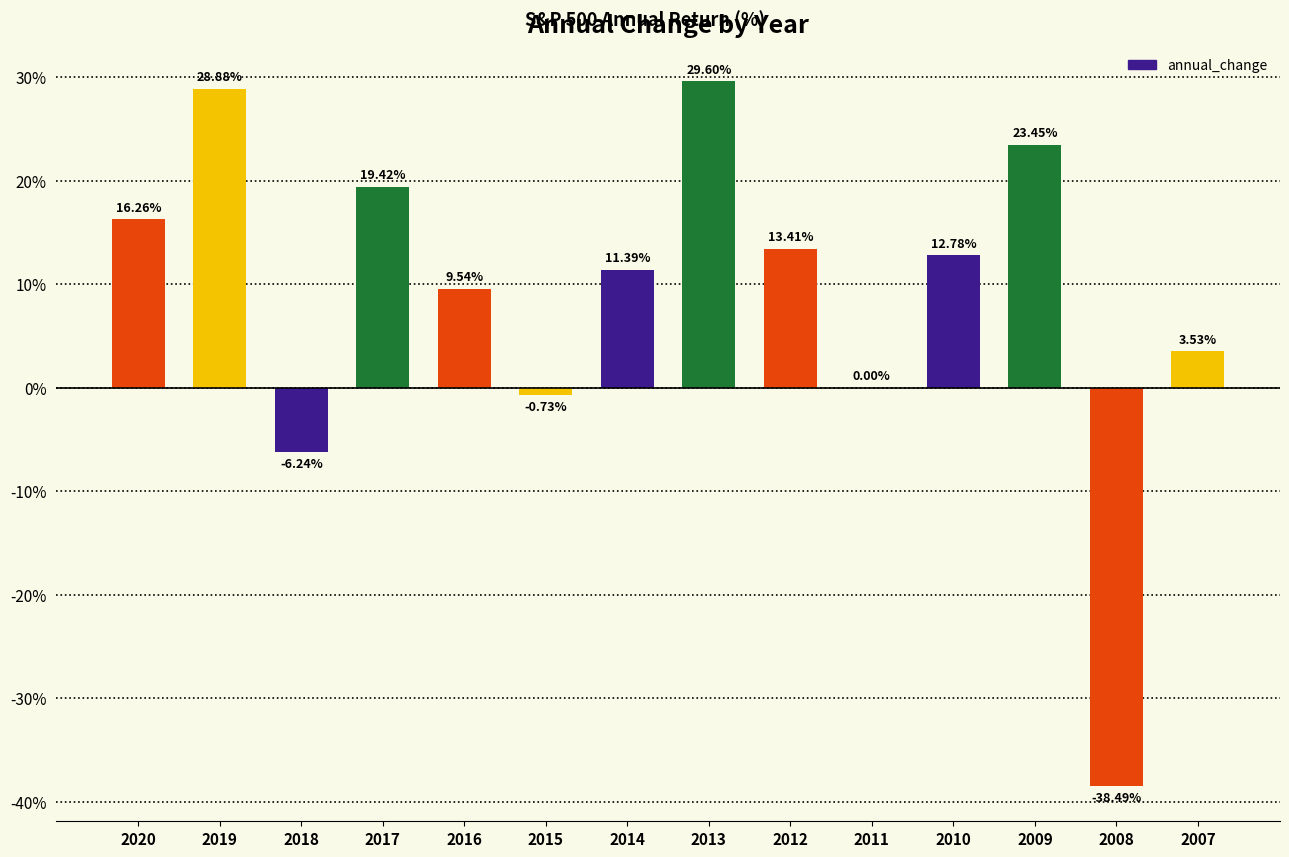

Which has a higher value, 2012 or 2017?

2017